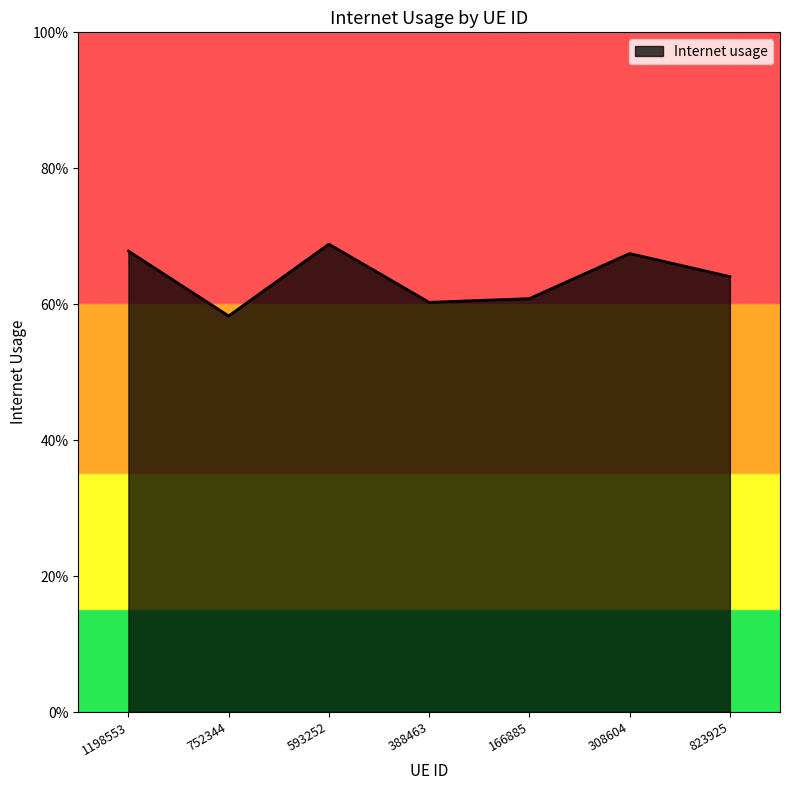

Does the chart have visible grid lines?

No